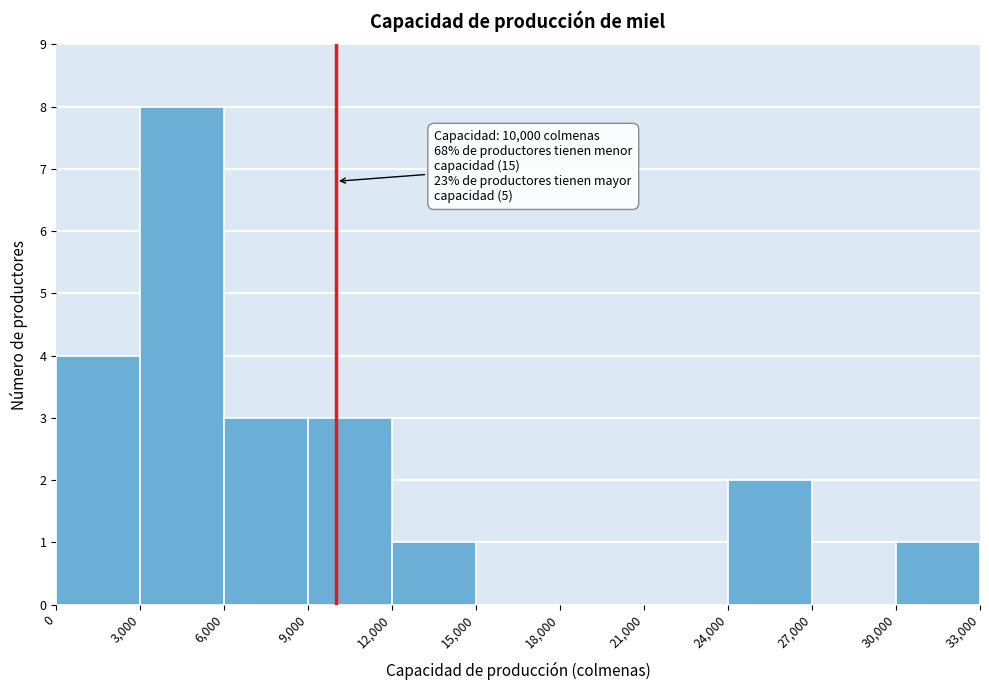

Over which range of the x-axis is the bar tallest?

3,000 to 6,000